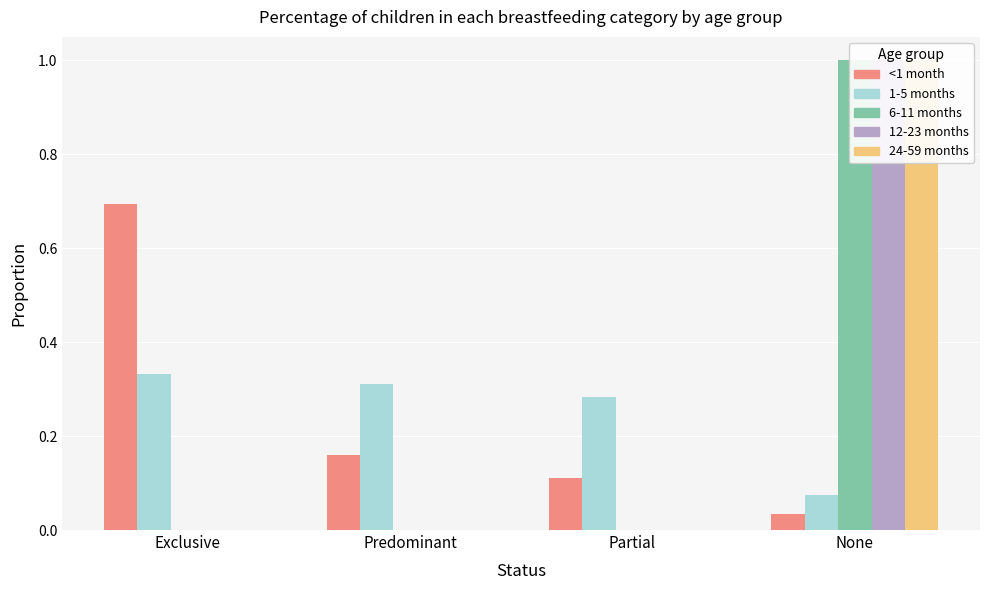

The 6-11 months series shows 0.7 at Predominant. True or false?

False